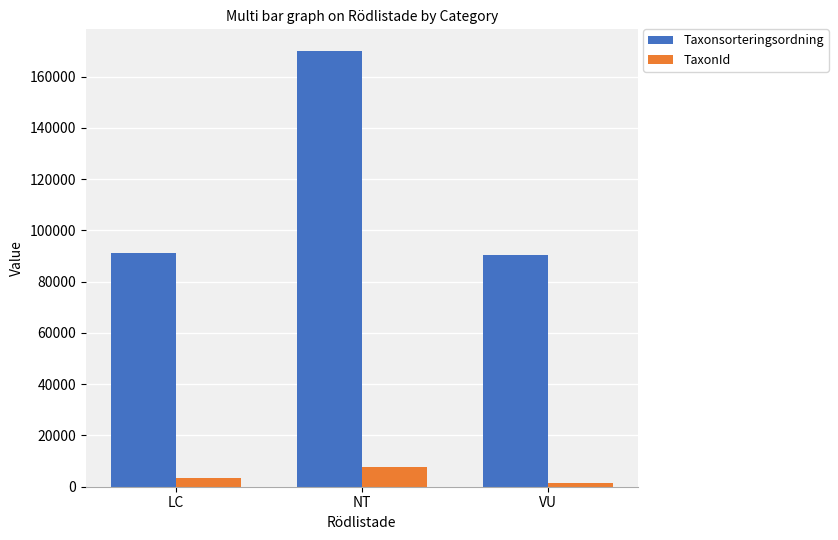

Which series has the widest spread of values?

Taxonsorteringsordning